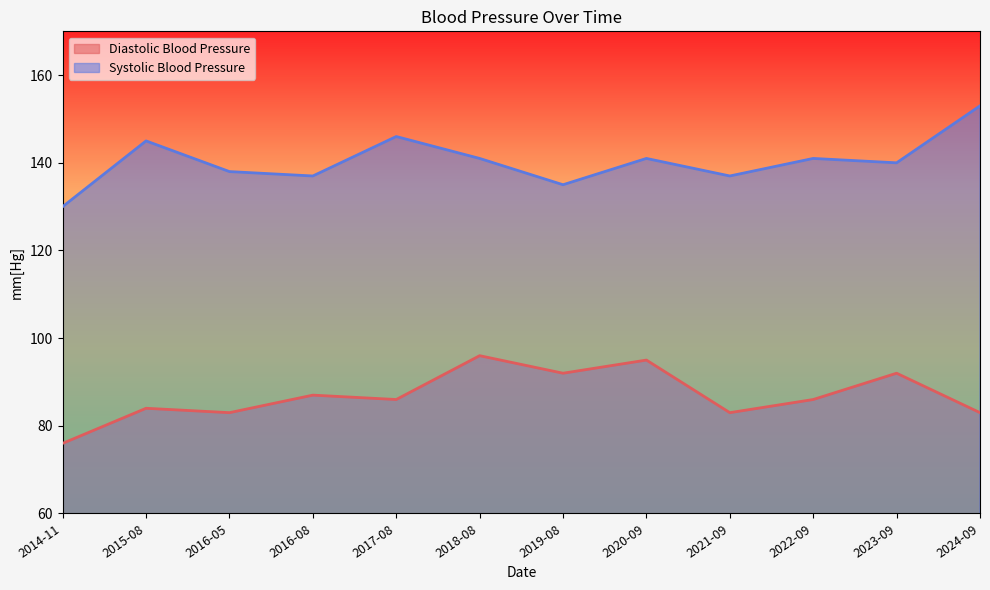

Which label corresponds to the largest value in the chart?

2024-09